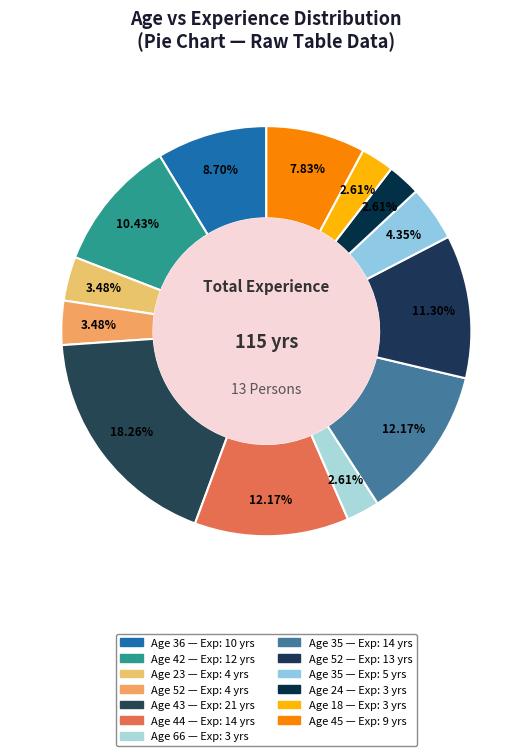

How many slices are in this pie chart?

13